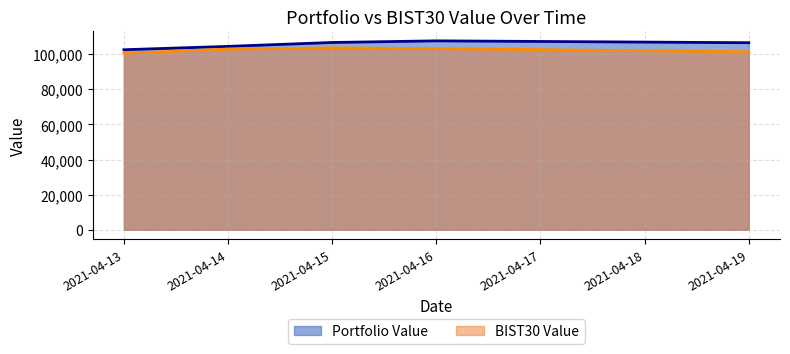

What is the smallest value displayed?

100544.4